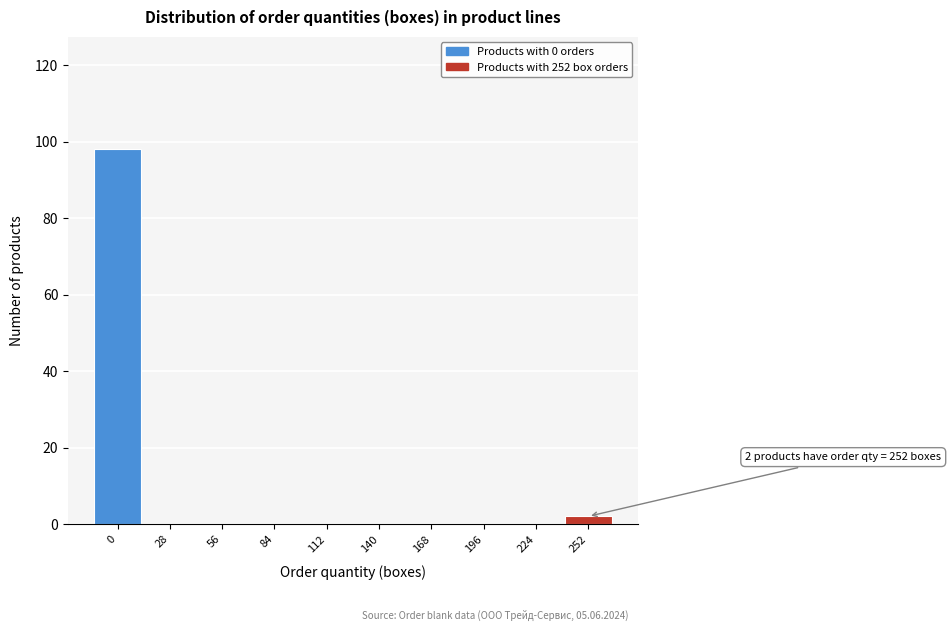

Reading left to right, extract all data points from this chart.

0=98	28=0	56=0	84=0	112=0	140=0	168=0	196=0	224=0	252=2